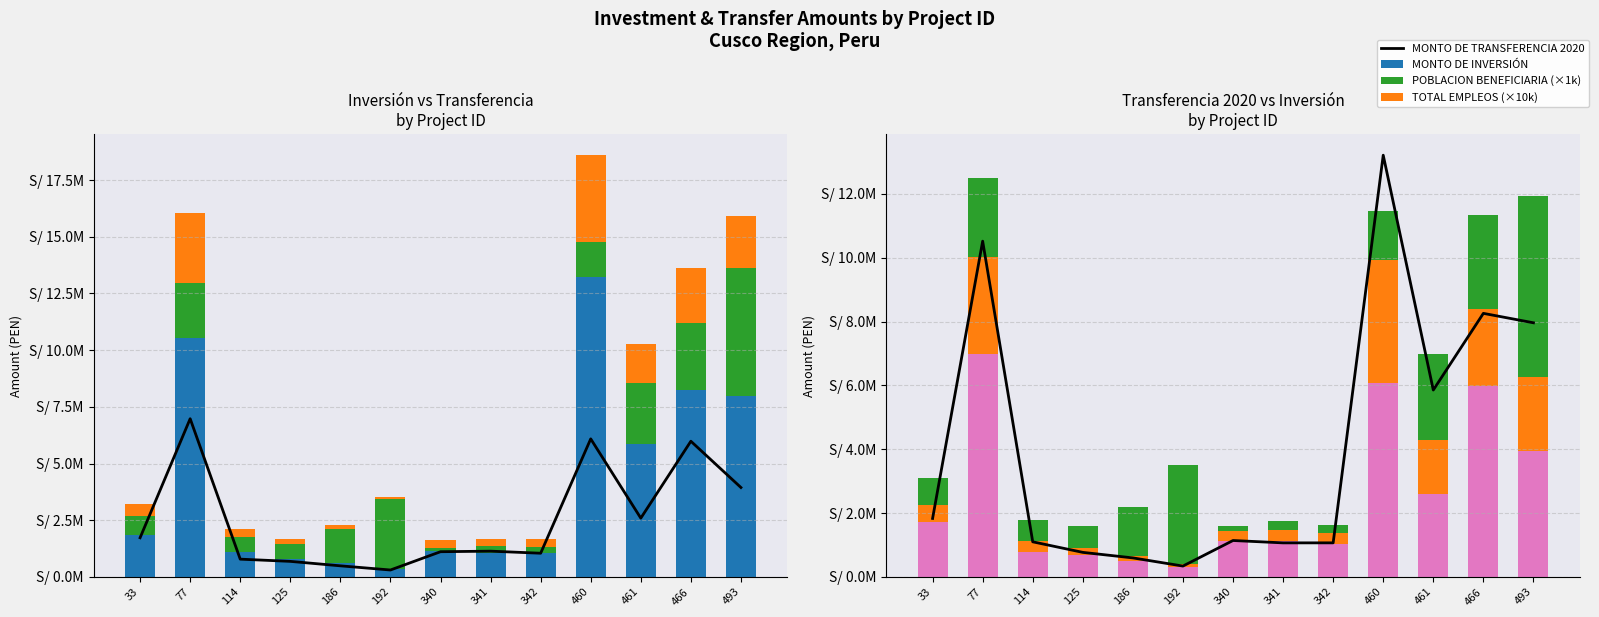

Rank the series at 125 from highest to lowest value.

MONTO DE INVERSIÓN, MONTO DE TRANSFERENCIA 2020, POBLACION BENEFICIARIA (×1k), TOTAL EMPLEOS (×10k)